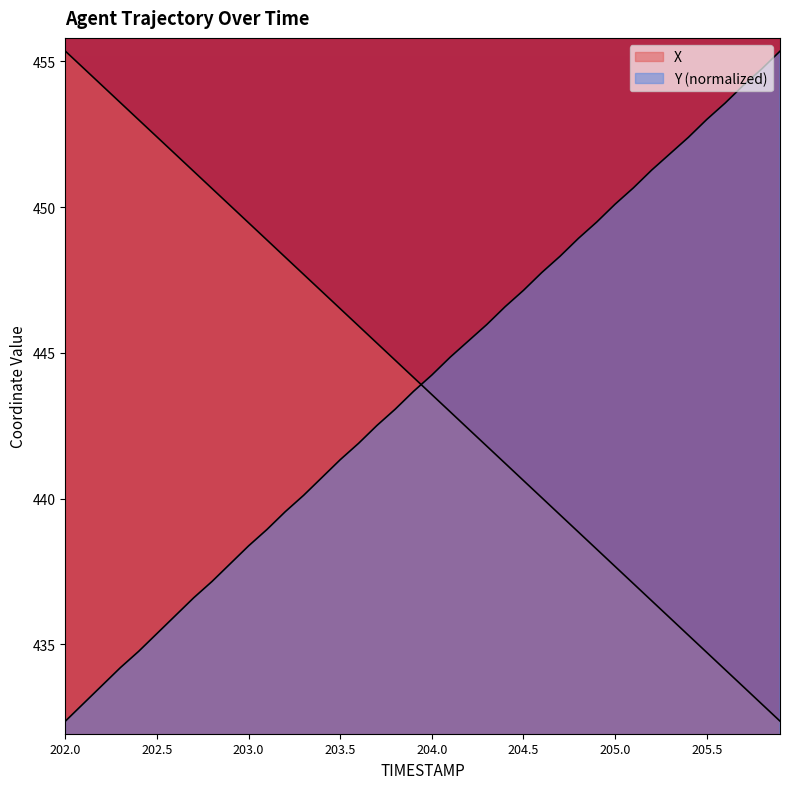

What are all the series names shown in the legend?

X, Y